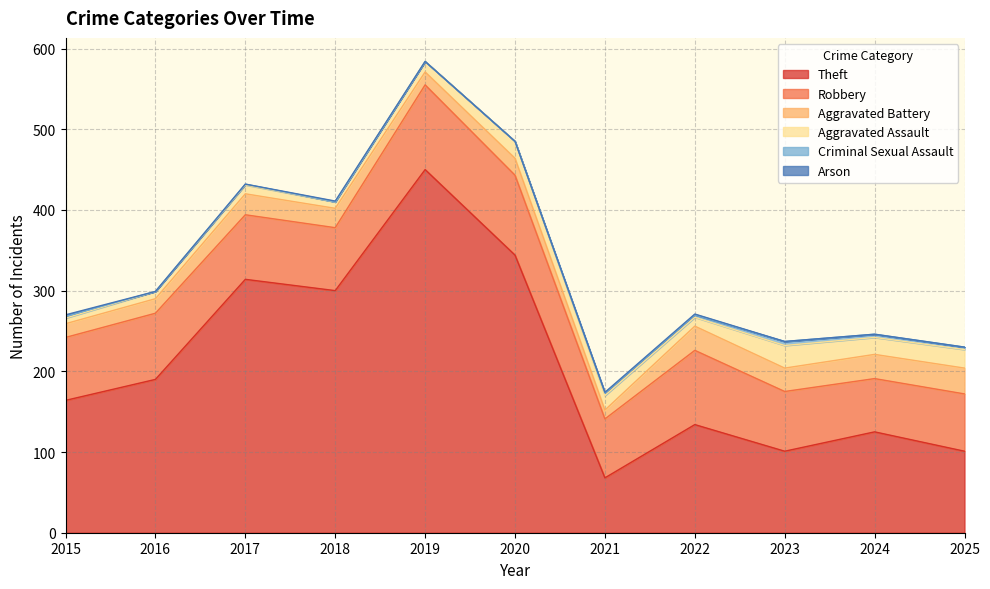

What is the difference between the maximum and minimum values in the Criminal Sexual Assault series?

5